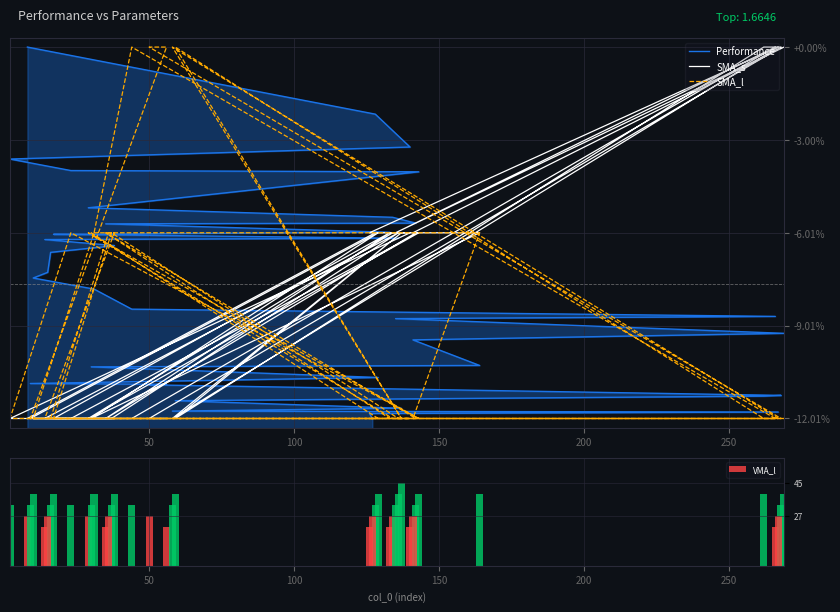

Is the value of Performance at 200 greater than the value of VMA_l at 24?

No